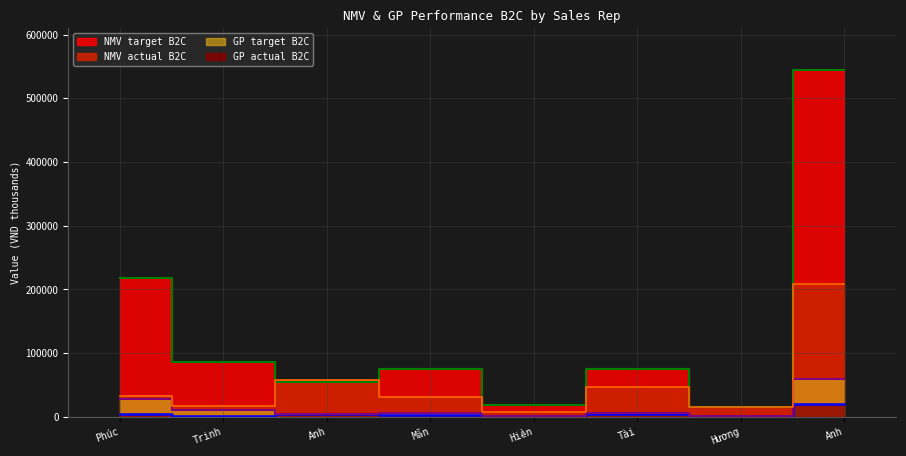

Is it true that NMV target B2C equals 19300.0 at Hiền?

True